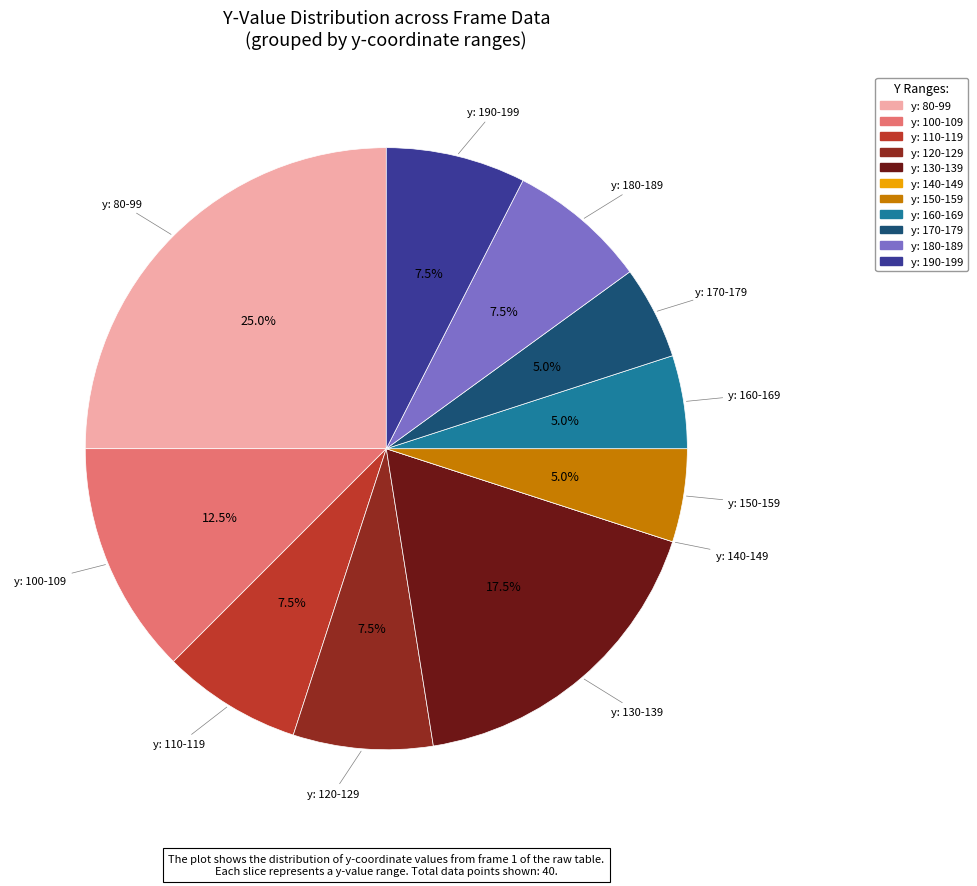

Is there any slice that represents more than half of the pie?

No